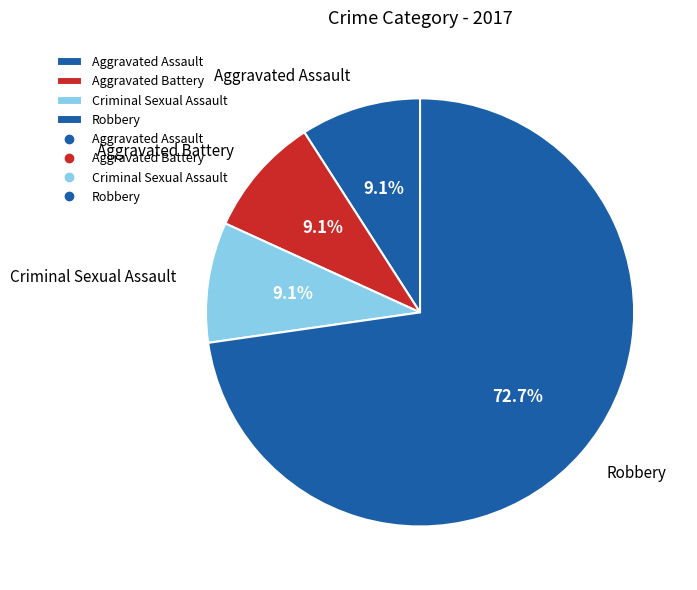

To the nearest percent, what is the difference between the largest and smallest slice percentages?

64%